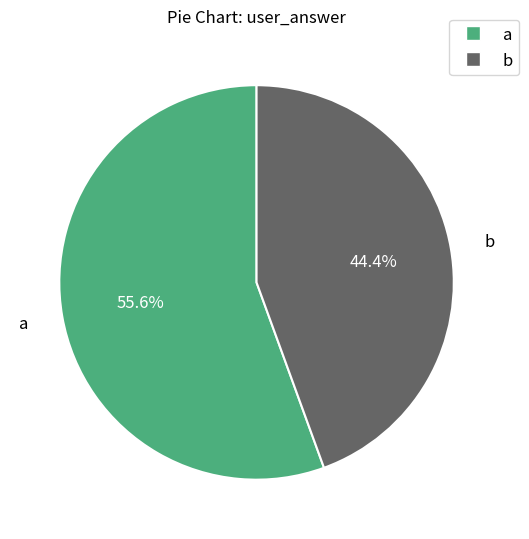

Which slice represents more than half of the pie?

a